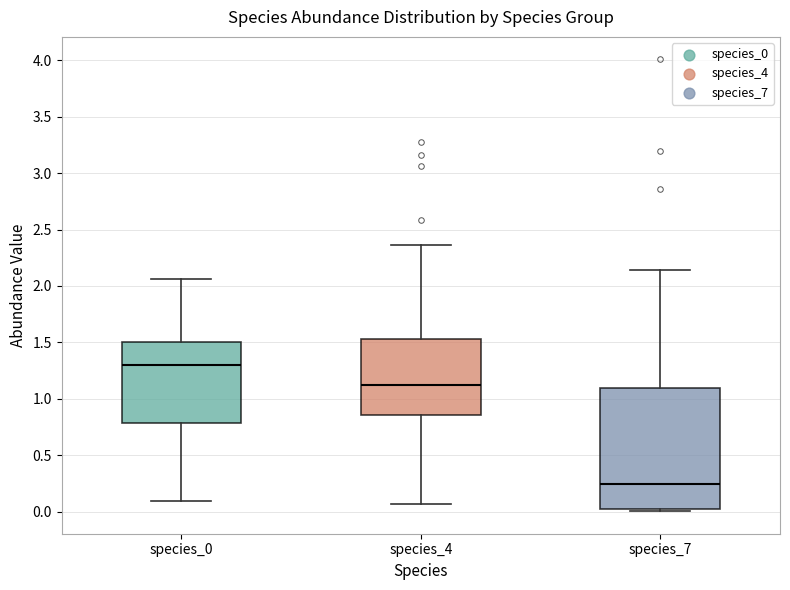

Which box is the tallest, from its lower edge to its upper edge?

species_7